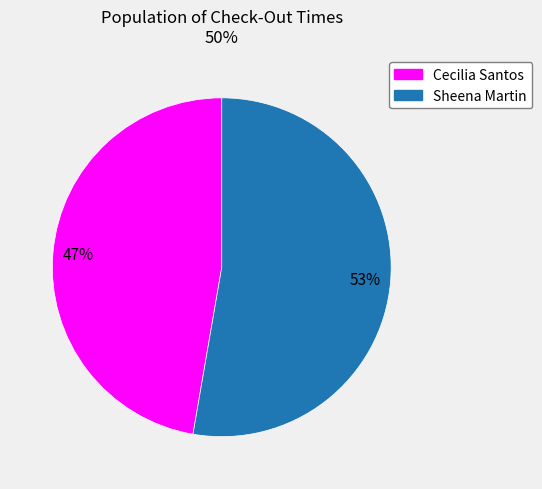

Is there any slice that represents more than half of the pie?

Yes